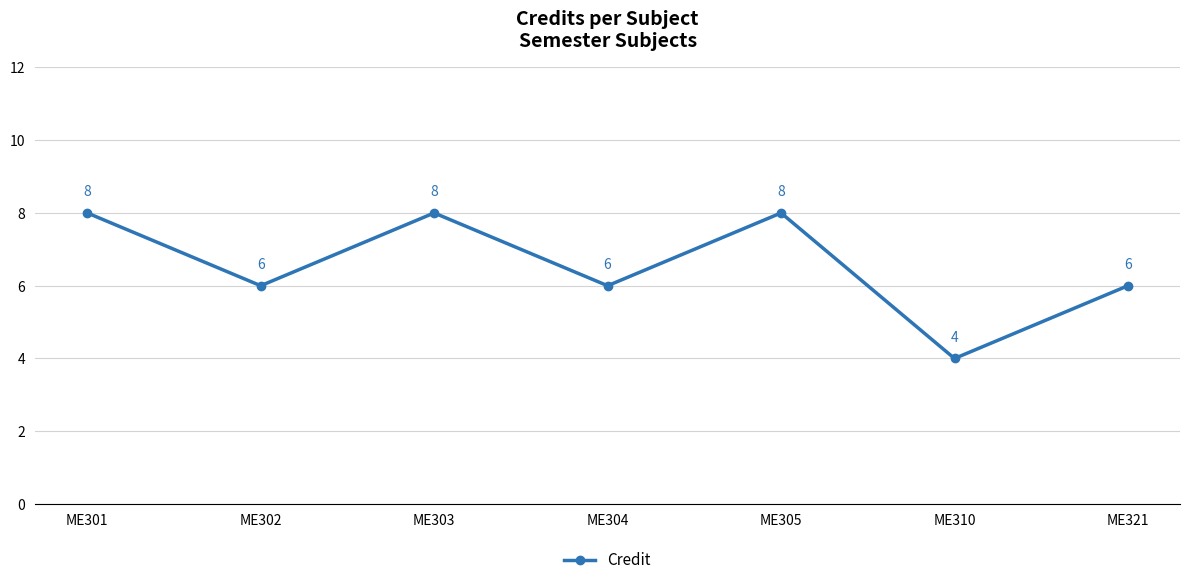

How many categories are shown in the chart?

7